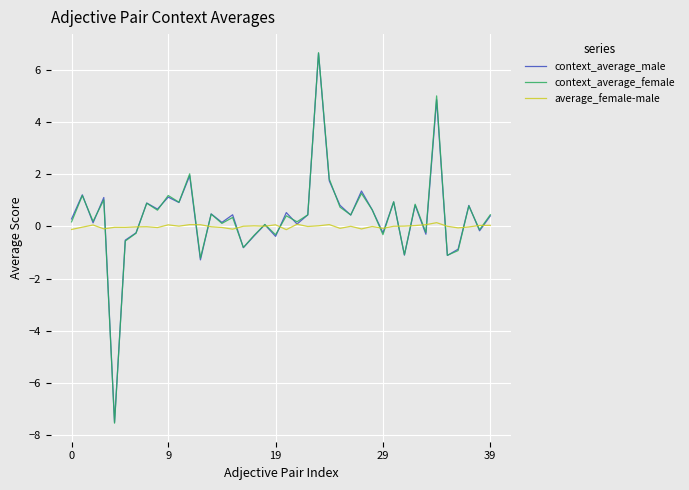

Which series has the widest spread of values?

context_average_female